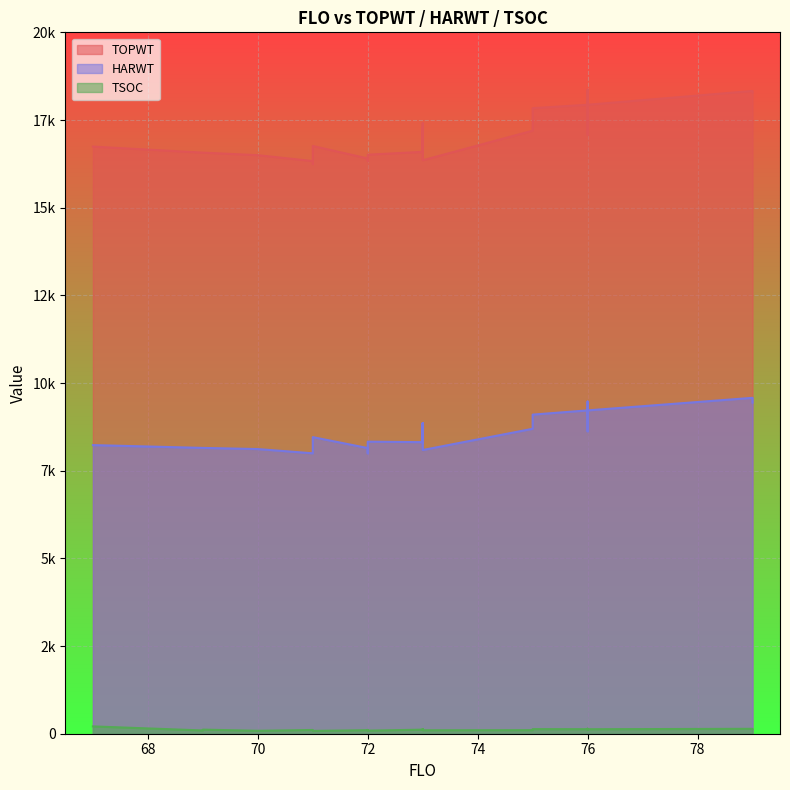

True or false: HARWT and TOPWT cross at least once.

False